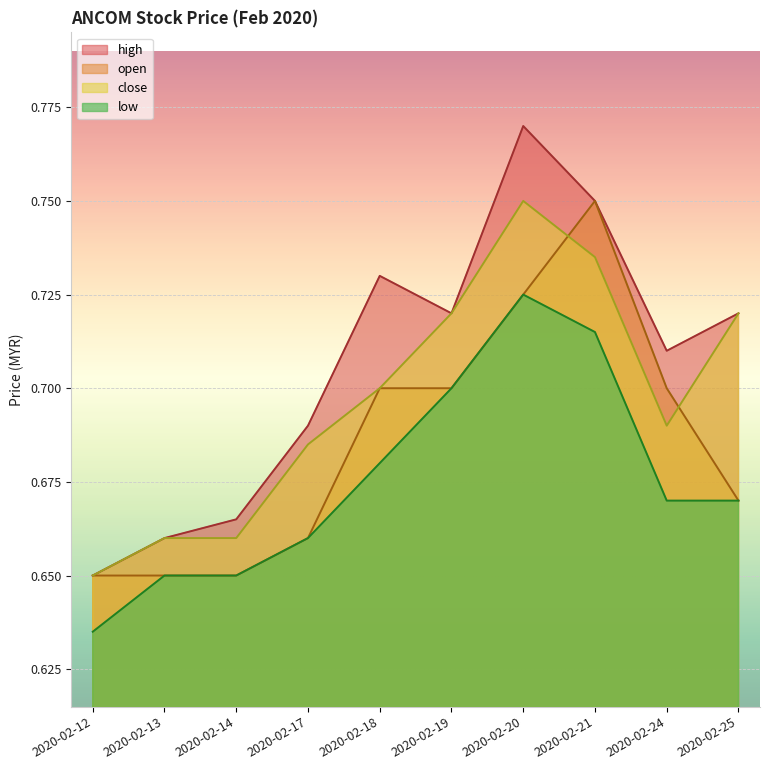

True or false: high has more than 2 interior local peaks.

False